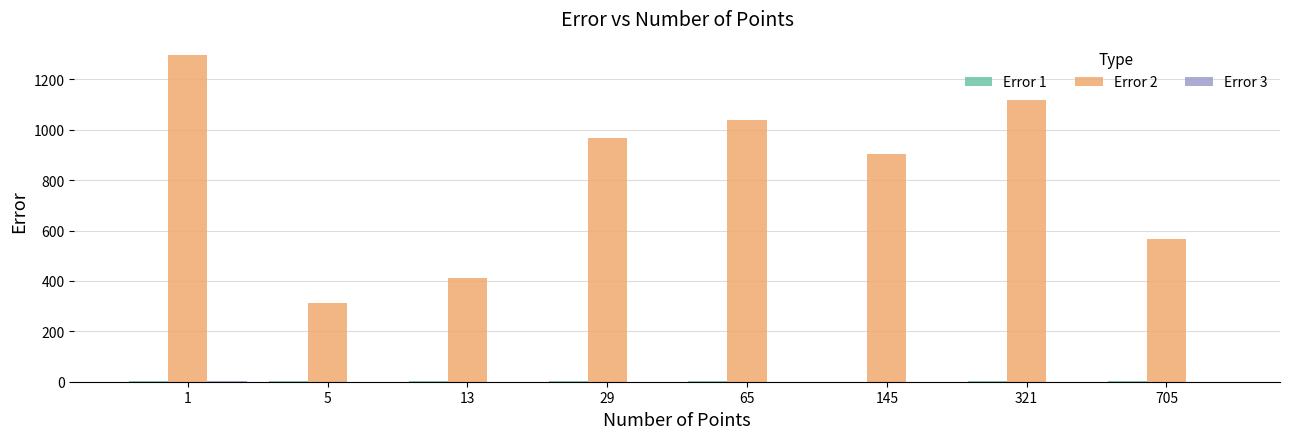

What is the sum of all Error 2 values?

6608.0